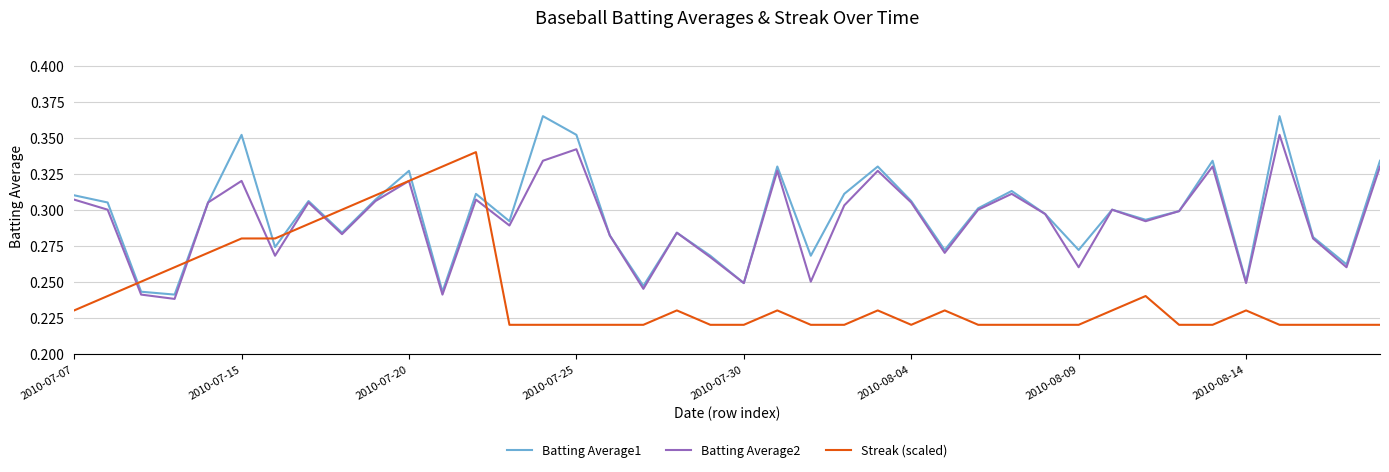

Which series ends up on top after the final intersection of Streak (scaled) and Batting Average1?

Batting Average1